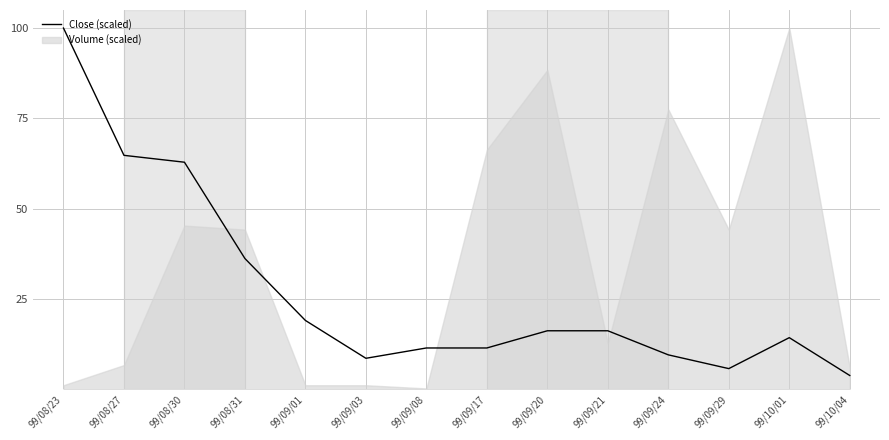

What value does the data have at 99/09/08?

11.4